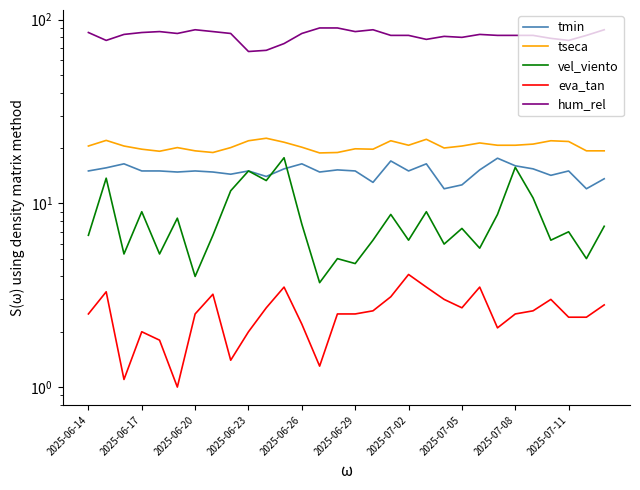

How many lines are shown in the chart?

5